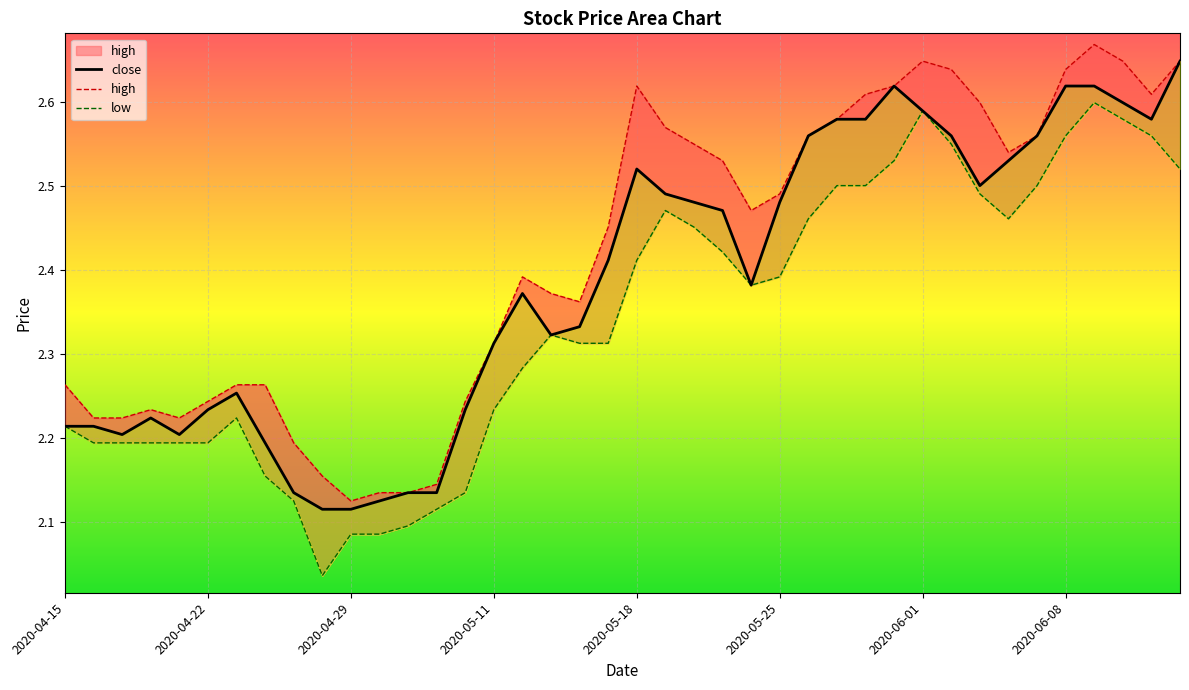

In low, how many points are lower than both neighbors (excluding endpoints)?

3